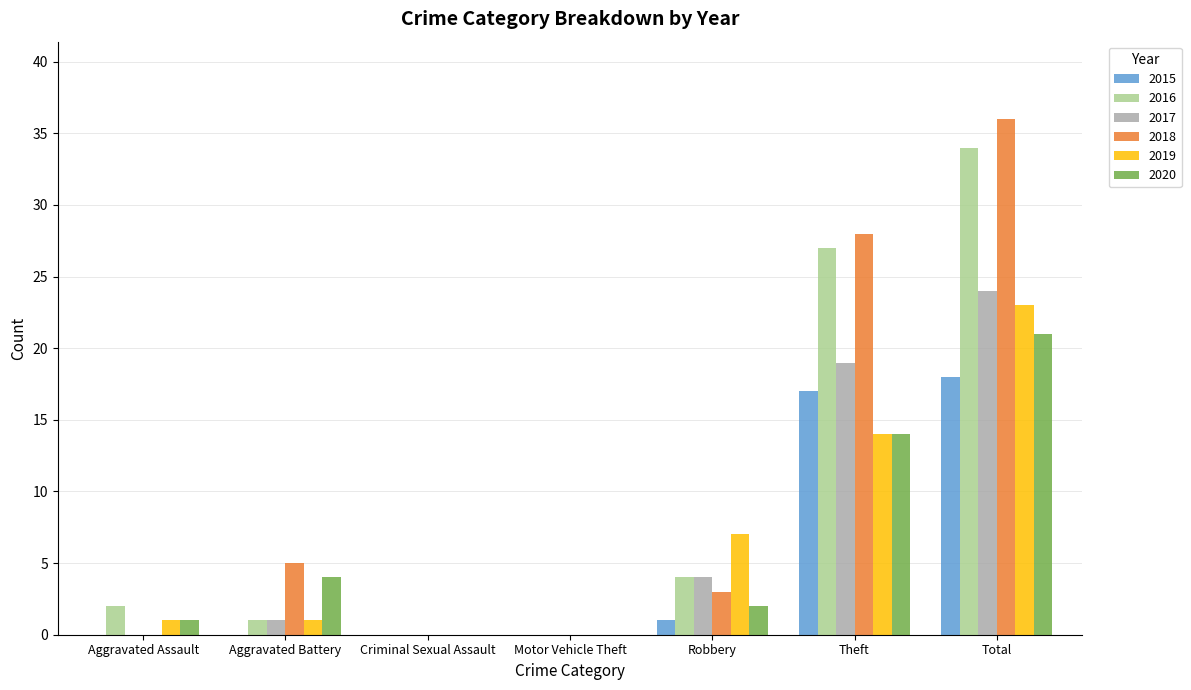

Reading left to right, extract all data points from this chart.

2015: Aggravated Assault=0	Aggravated Battery=0	Criminal Sexual Assault=0	Motor Vehicle Theft=0	Robbery=1	Theft=17	Total=18
2016: Aggravated Assault=2	Aggravated Battery=1	Criminal Sexual Assault=0	Motor Vehicle Theft=0	Robbery=4	Theft=27	Total=34
2017: Aggravated Assault=0	Aggravated Battery=1	Criminal Sexual Assault=0	Motor Vehicle Theft=0	Robbery=4	Theft=19	Total=24
2018: Aggravated Assault=0	Aggravated Battery=5	Criminal Sexual Assault=0	Motor Vehicle Theft=0	Robbery=3	Theft=28	Total=36
2019: Aggravated Assault=1	Aggravated Battery=1	Criminal Sexual Assault=0	Motor Vehicle Theft=0	Robbery=7	Theft=14	Total=23
2020: Aggravated Assault=1	Aggravated Battery=4	Criminal Sexual Assault=0	Motor Vehicle Theft=0	Robbery=2	Theft=14	Total=21